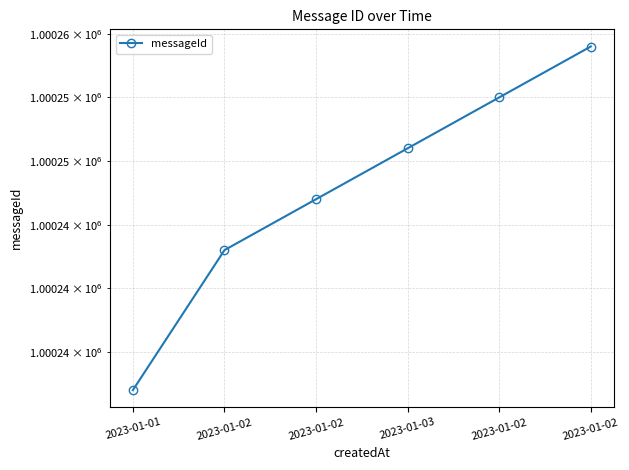

True or false: the data shows 1601545 at 2023-01-03.

False